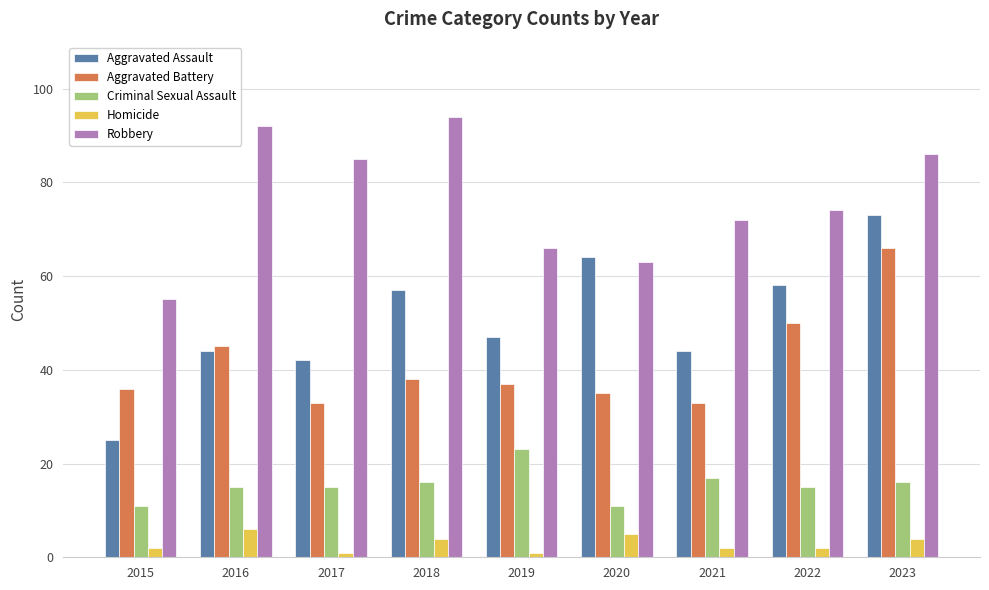

Rank the series at 2019 from lowest to highest value.

Homicide, Criminal Sexual Assault, Aggravated Battery, Aggravated Assault, Robbery